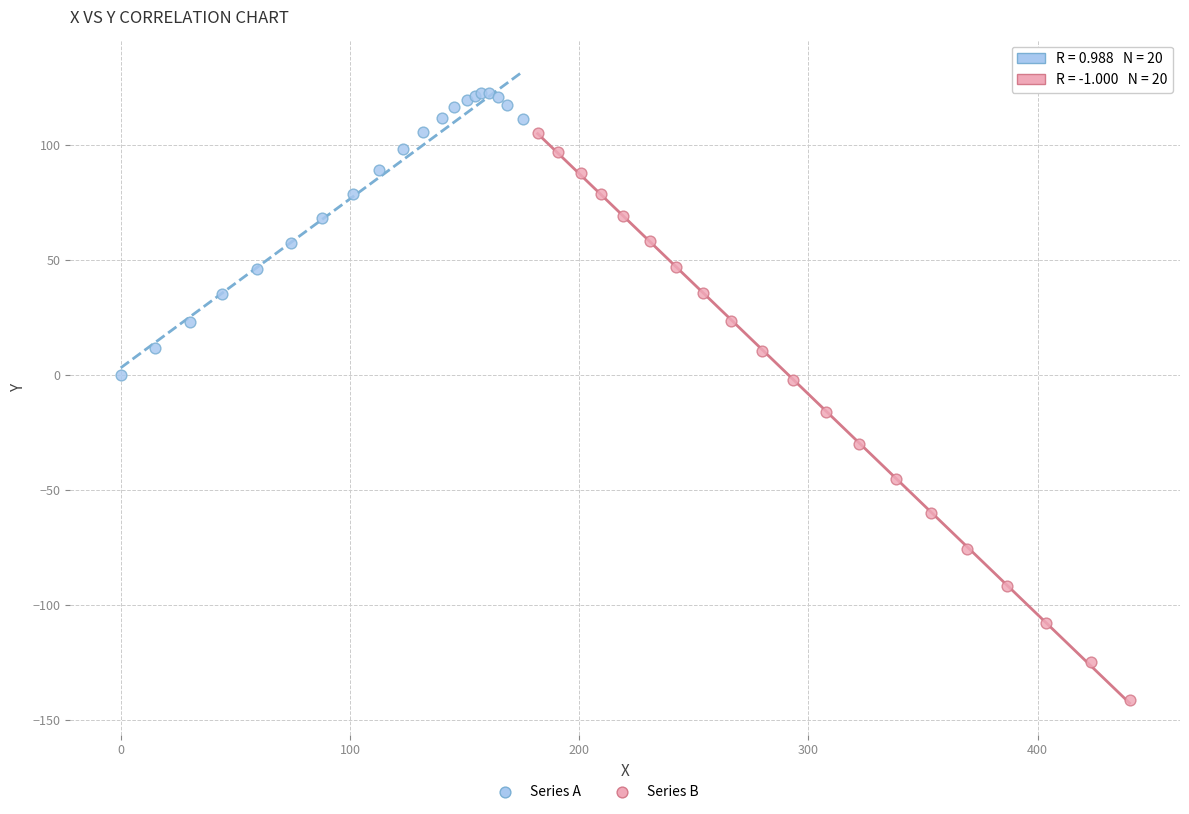

Which series has the largest Y range (max minus min)?

Series B